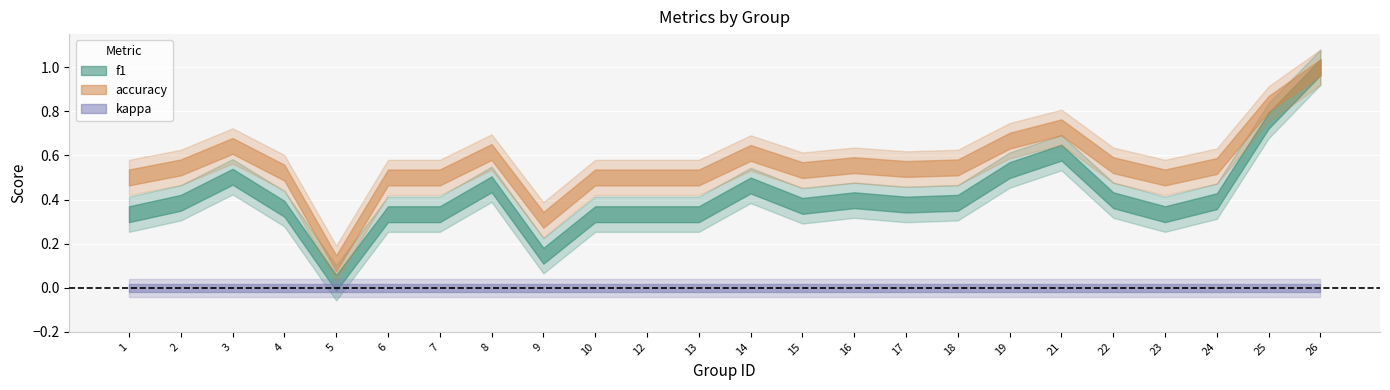

Which category has the highest value in the f1 series?

26